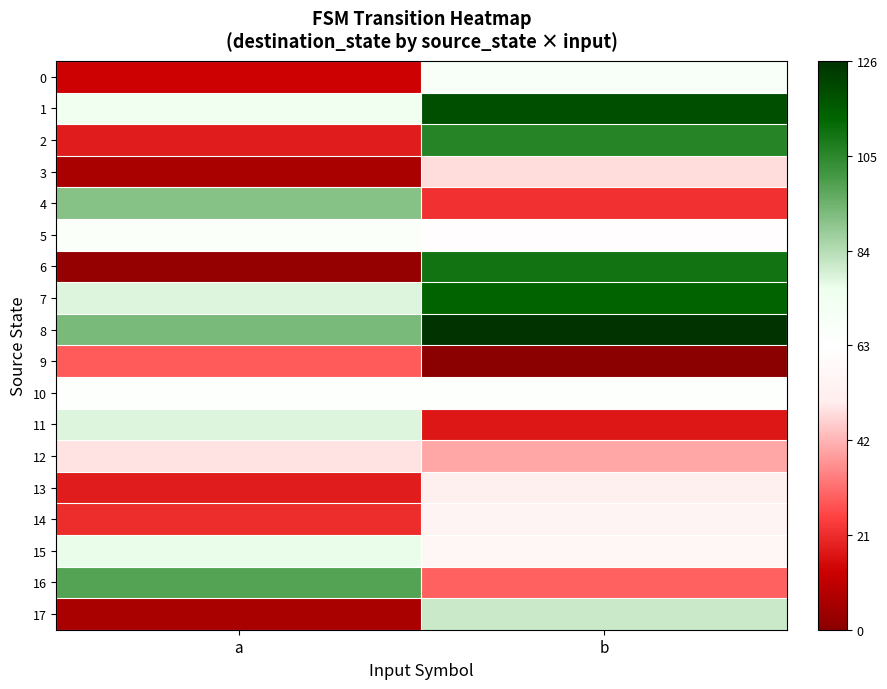

Which series changed the most between a and b?

6